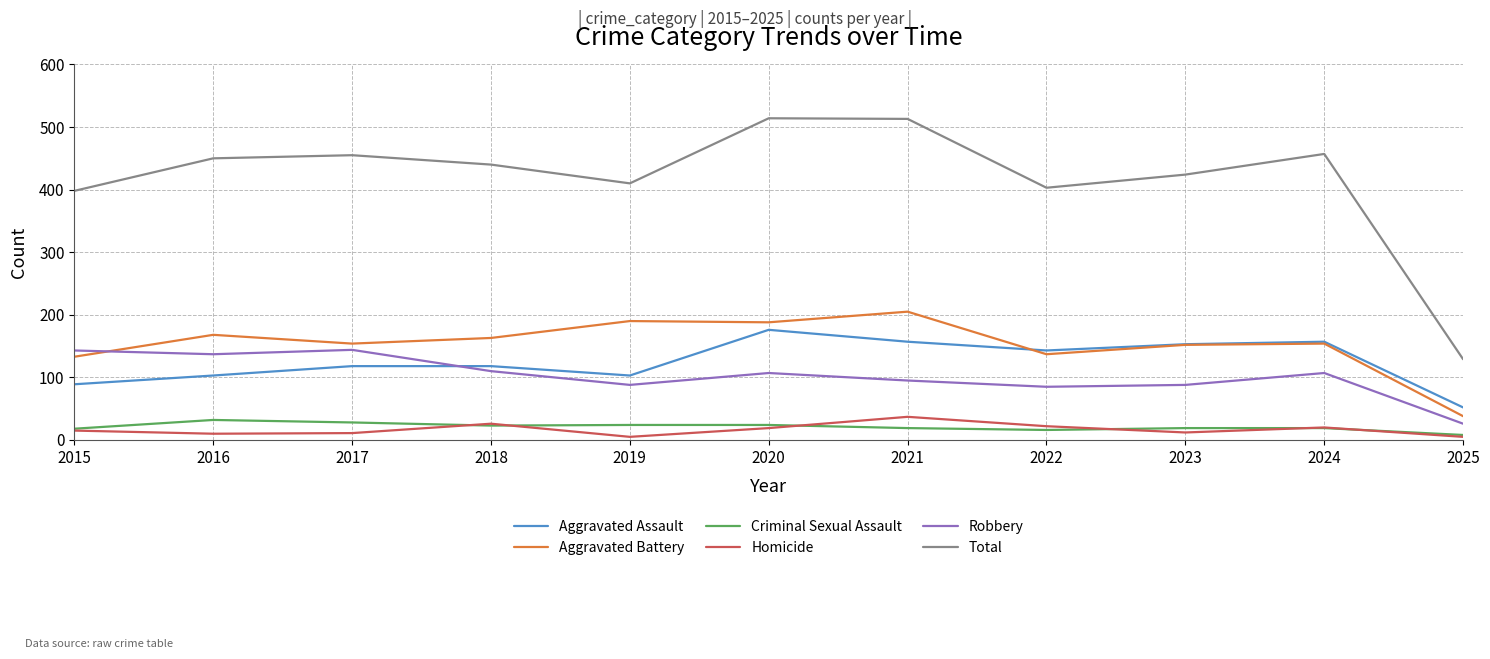

True or false: Robbery and Criminal Sexual Assault intersect in this chart.

False